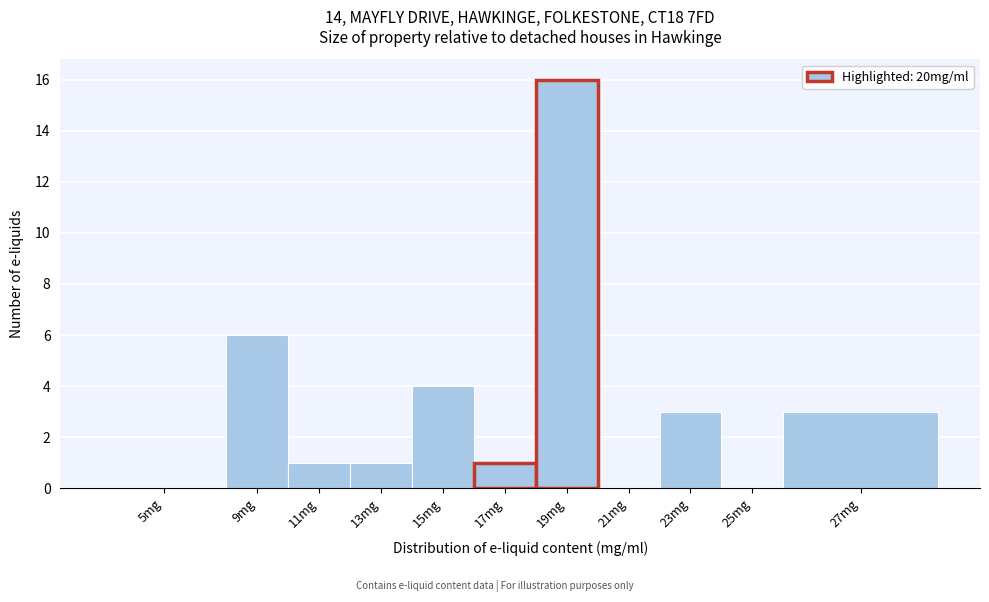

Reading right to left, list all the values displayed in this chart.

27mg=3	25mg=0	23mg=3	21mg=0	19mg=16	17mg=1	15mg=4	13mg=1	11mg=1	9mg=6	5mg=0